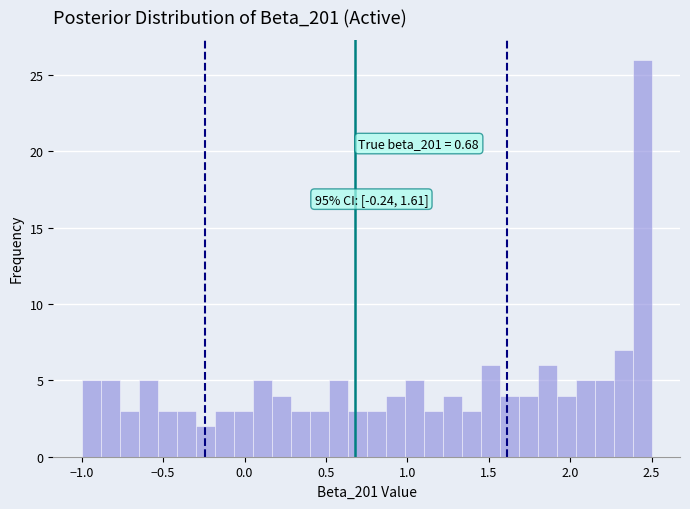

Around what value on the x-axis is the tallest bar? Give the approximate position of its centre, as read against the axis.

2.45